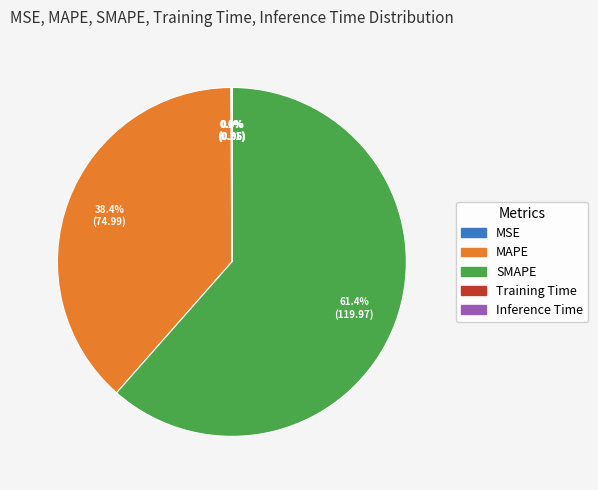

Does SMAPE account for over 50% of the chart?

Yes